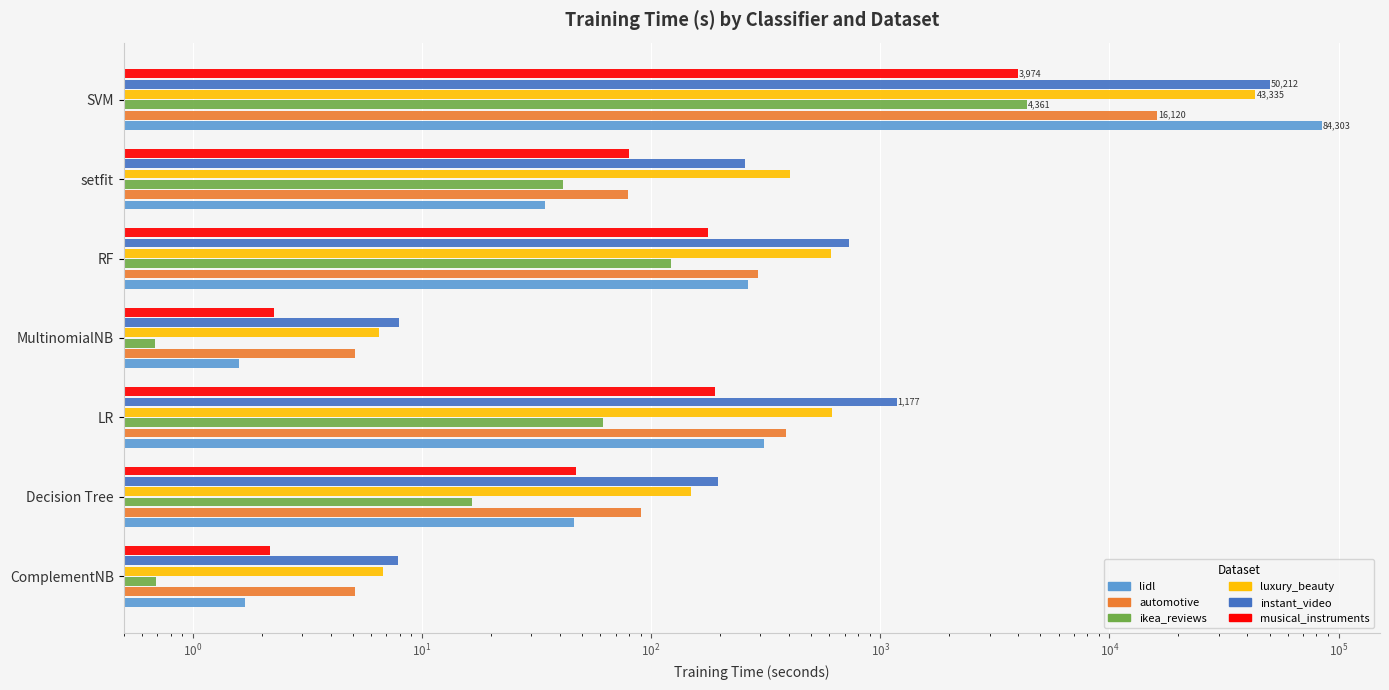

Reading left to right, transcribe all the data shown in this chart.

lidl: 1.7	46.3	311.1	1.6	264.1	34.3	84303.2
automotive: 5.1	90.6	386.1	5.1	293.9	79.3	16120.2
ikea_reviews: 0.7	16.6	61.6	0.7	122.2	41.4	4361.1
luxury_beauty: 6.8	150.0	614.8	6.5	611.1	403.7	43334.6
instant_video: 7.9	195.8	1177.2	8.0	730.9	257.1	50212.0
musical_instruments: 2.2	46.9	190.9	2.3	176.7	79.9	3974.2